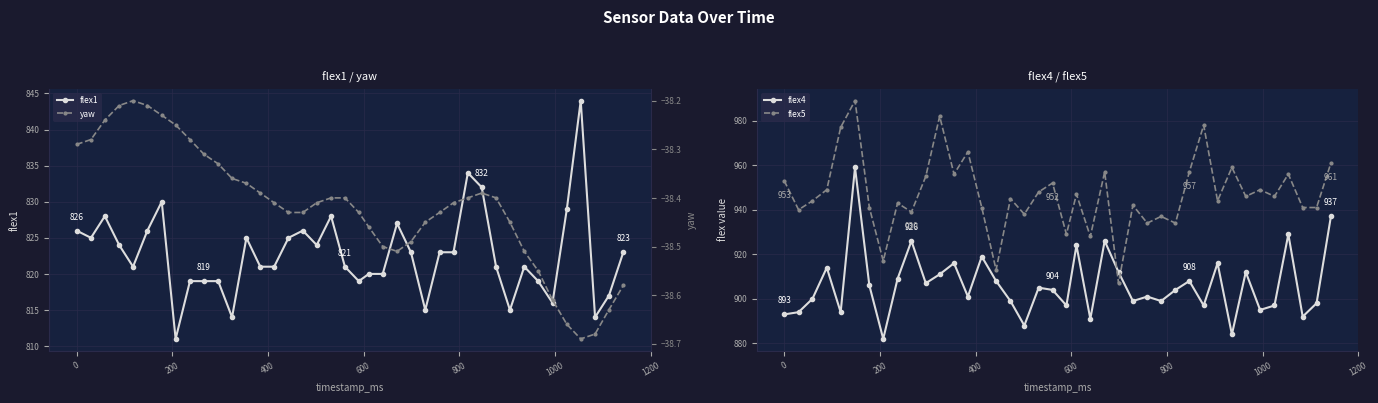

What is the lowest value of the flex1 series?

811